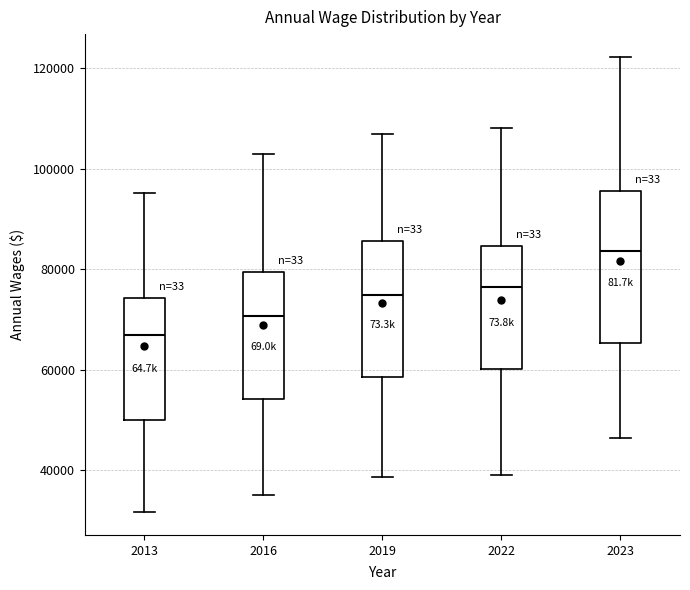

Where does the median line of the box at x = 2013 sit on the y-axis? The values are not printed on the chart, so give them approximately, as read against the axis.

68000